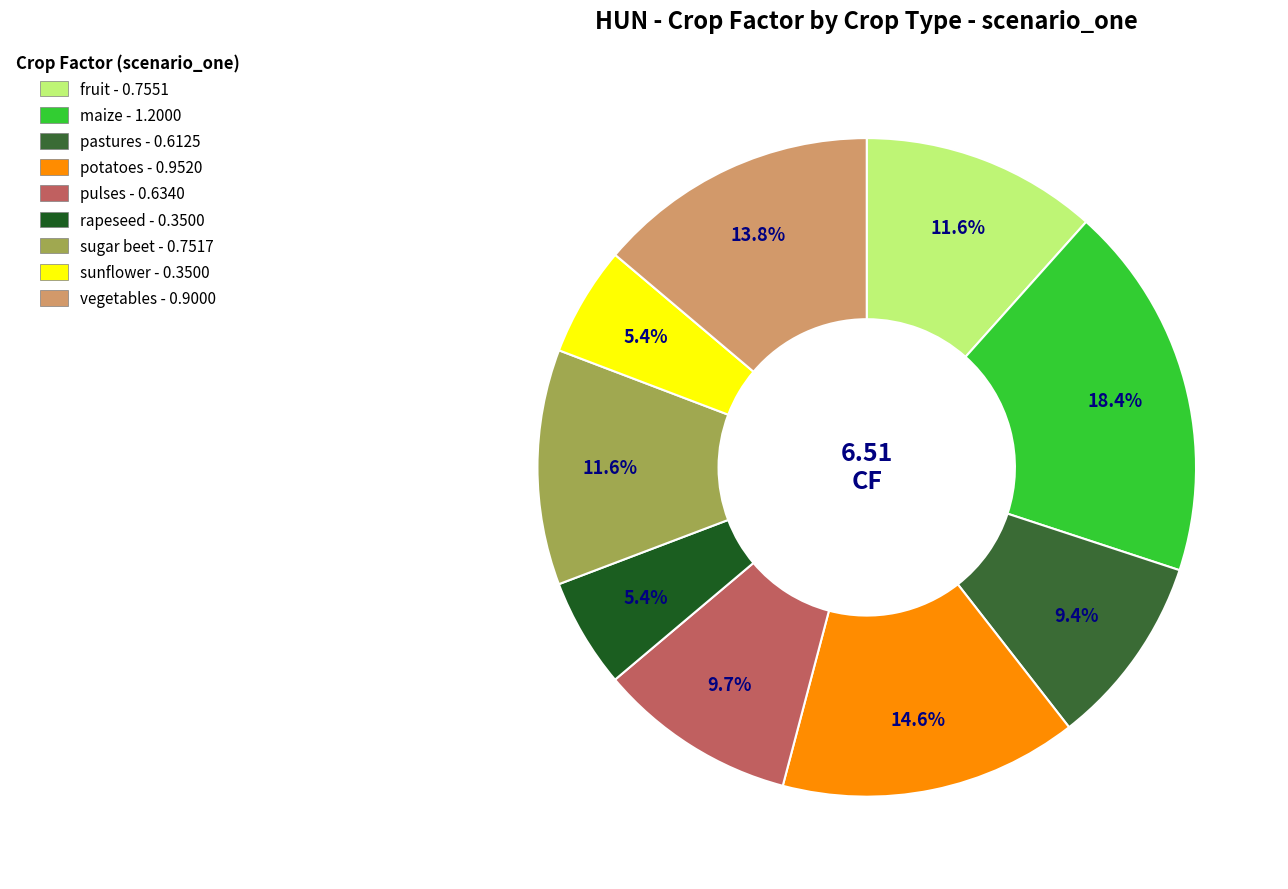

Count the number of slices in the pie.

9